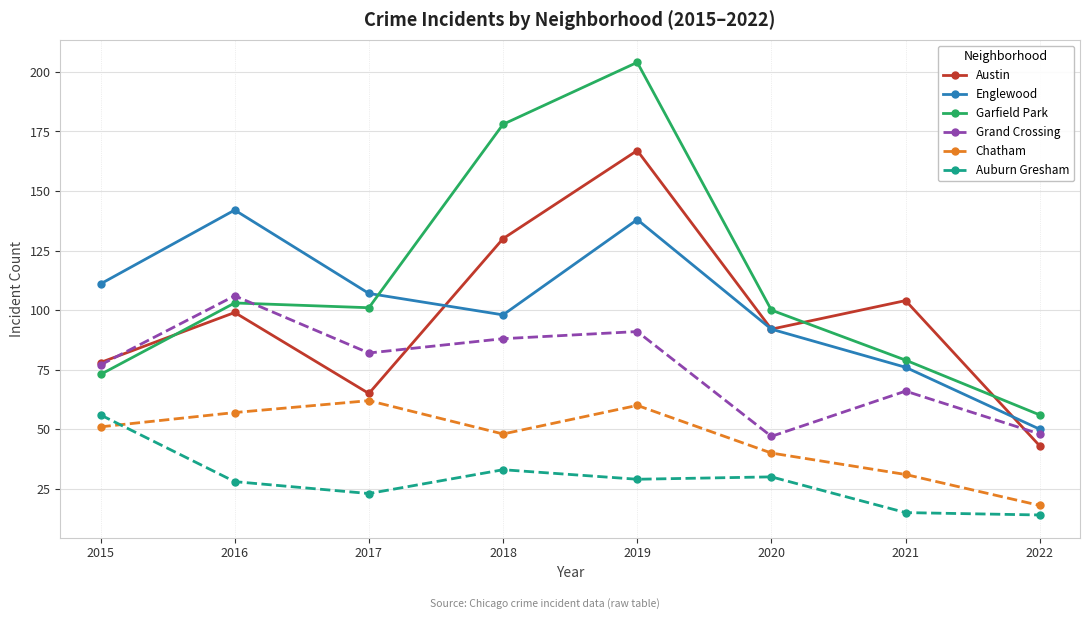

What are all the series names shown in the legend?

Austin, Englewood, Garfield Park, Grand Crossing, Chatham, Auburn Gresham